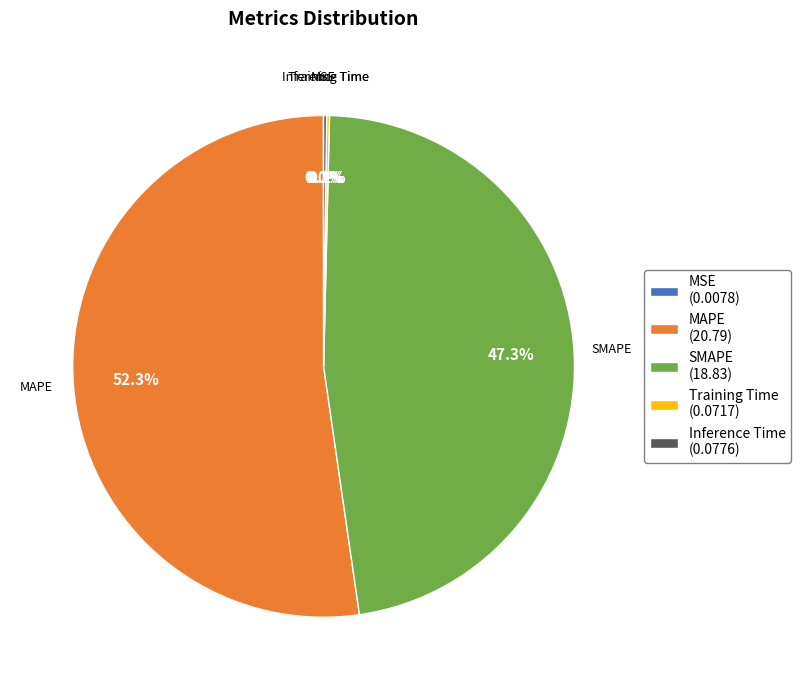

Do MAPE and SMAPE together represent more than half of the pie?

Yes